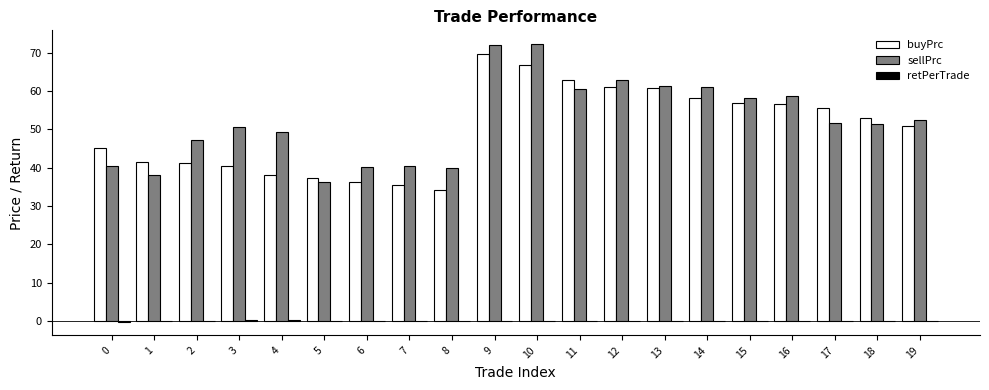

True or false: sellPrc has a value of 20.4 at 7.

False